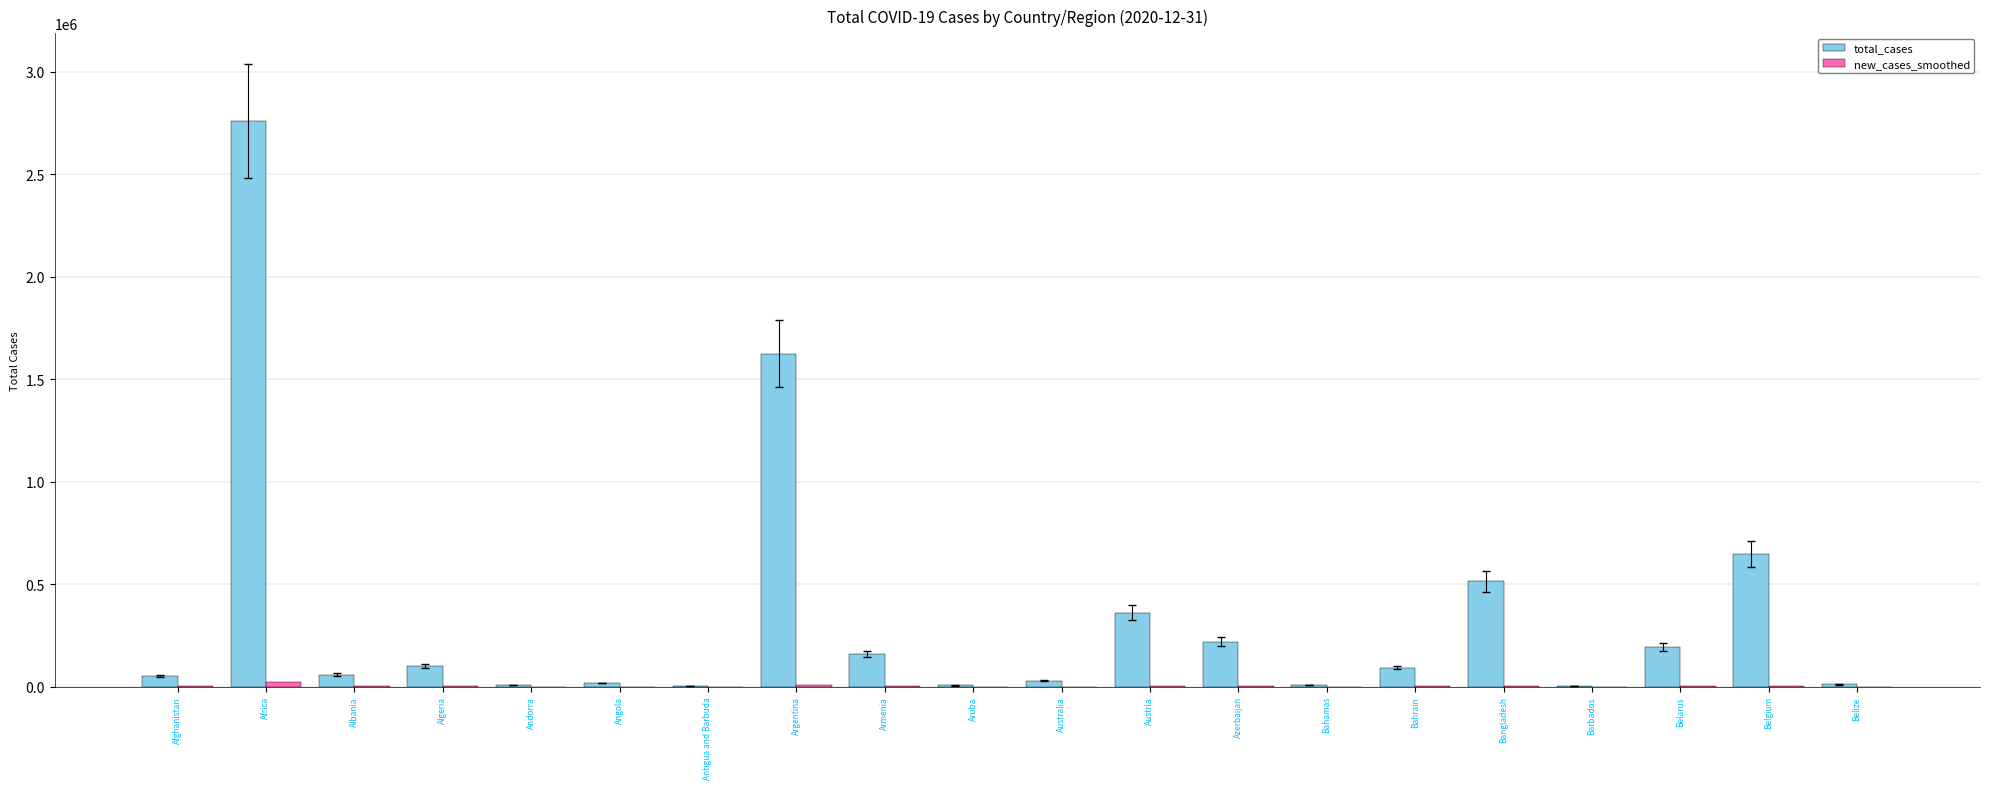

Which series has the largest total across all categories?

total_cases